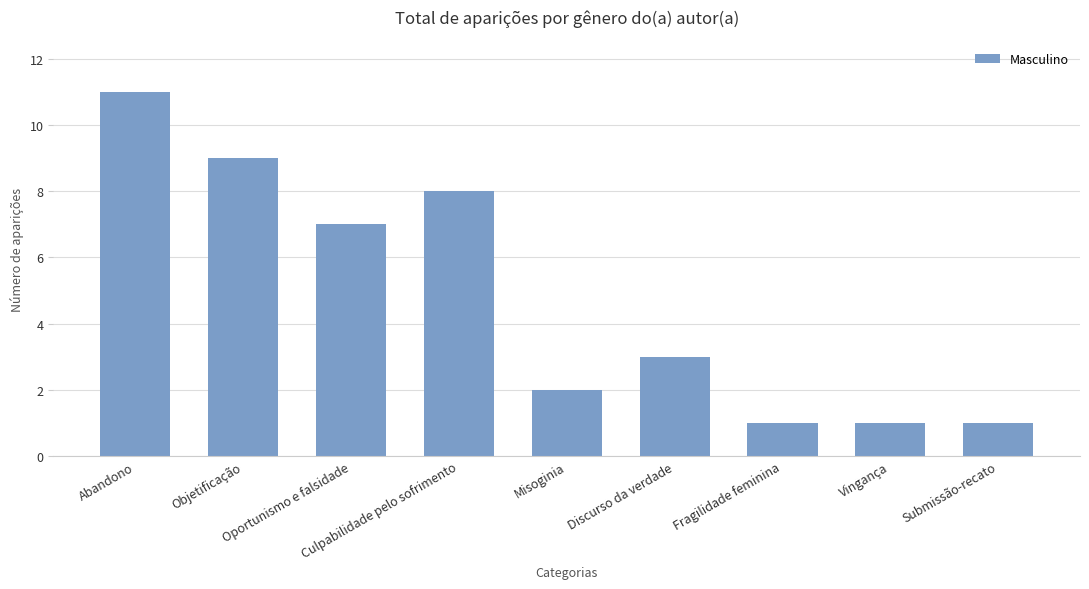

The chart shows a value of 0 at Misoginia. True or false?

False